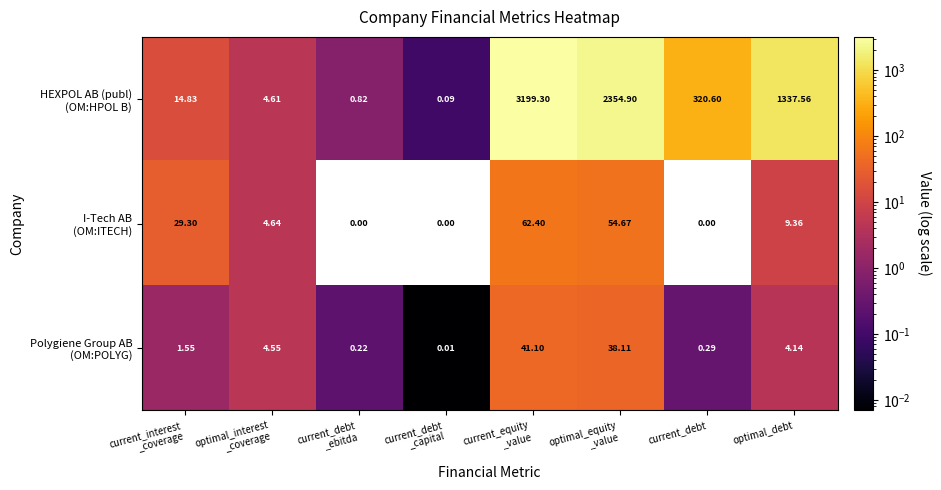

How many distinct data groups are displayed?

3